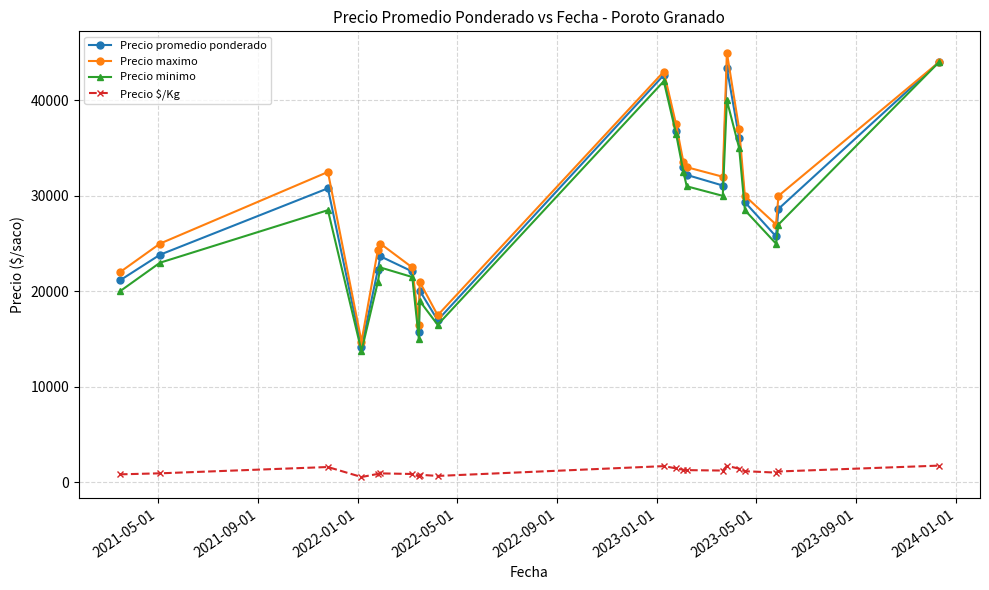

True or false: Precio $/Kg and Precio minimo intersect in this chart.

False